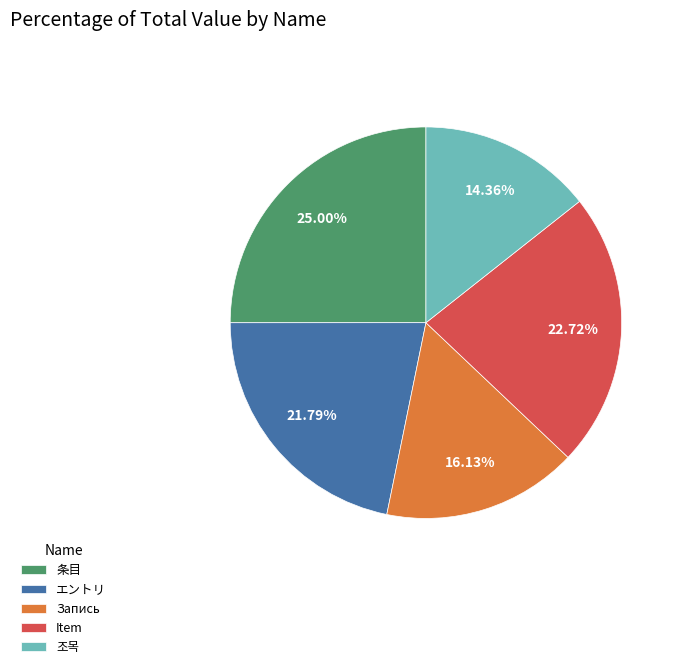

To the nearest percent, what is the combined percentage of 条目 and Запись?

41%